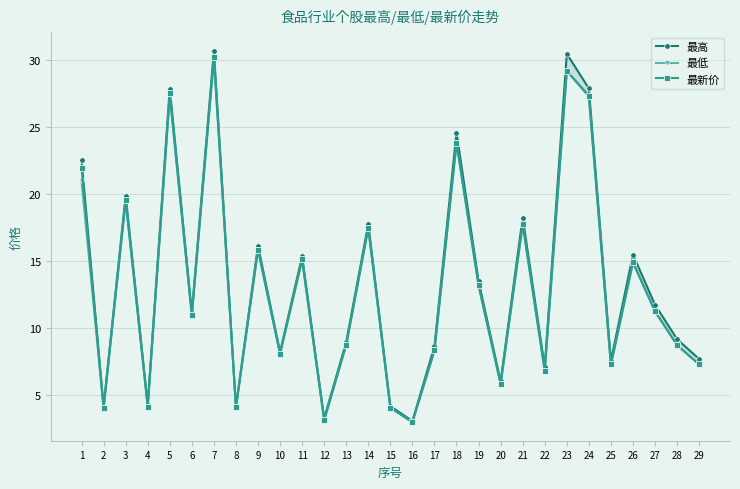

Reading left to right, extract all data points from this chart.

最高: 1=22.6	2=4.1	3=19.9	4=4.3	5=27.9	6=11.1	7=30.7	8=4.1	9=16.1	10=8.2	11=15.4	12=3.2	13=8.9	14=17.8	15=4.2	16=3.0	17=8.6	18=24.6	19=13.5	20=6.0	21=18.3	22=7.1	23=30.5	24=27.9	25=7.5	26=15.5	27=11.7	28=9.2	29=7.7
最低: 1=21.0	2=4.0	3=19.5	4=4.1	5=27.3	6=10.9	7=30.2	8=4.1	9=15.8	10=8.1	11=15.1	12=3.1	13=8.8	14=17.4	15=4.0	16=3.0	17=8.3	18=23.8	19=13.2	20=5.8	21=17.8	22=6.8	23=29.2	24=27.3	25=7.2	26=14.9	27=11.2	28=8.7	29=7.3
最新价: 1=21.9	2=4.0	3=19.6	4=4.1	5=27.6	6=10.9	7=30.2	8=4.1	9=15.9	10=8.1	11=15.1	12=3.1	13=8.8	14=17.5	15=4.0	16=3.0	17=8.3	18=23.8	19=13.2	20=5.8	21=17.8	22=6.8	23=29.2	24=27.4	25=7.3	26=14.9	27=11.2	28=8.7	29=7.3